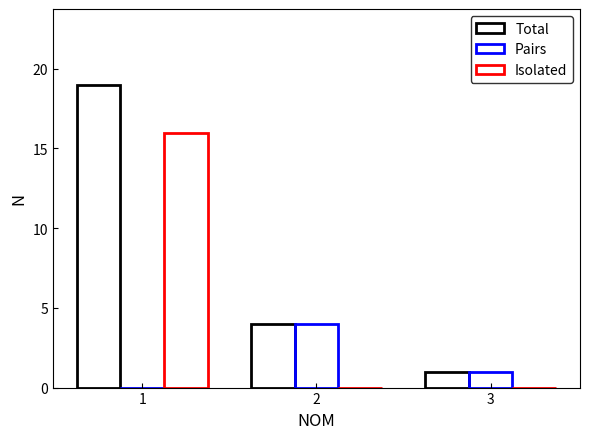

What is the total value across all series at 3?

2